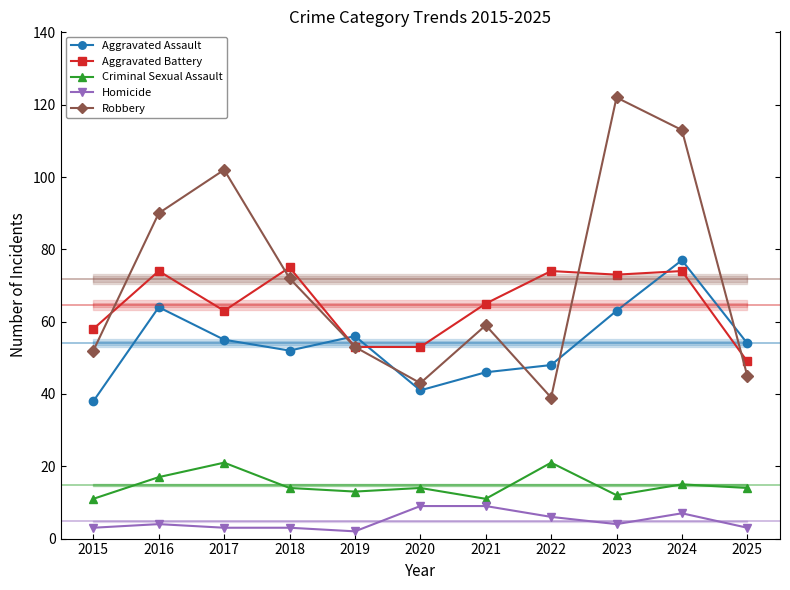

What is the highest value of the Homicide series?

9